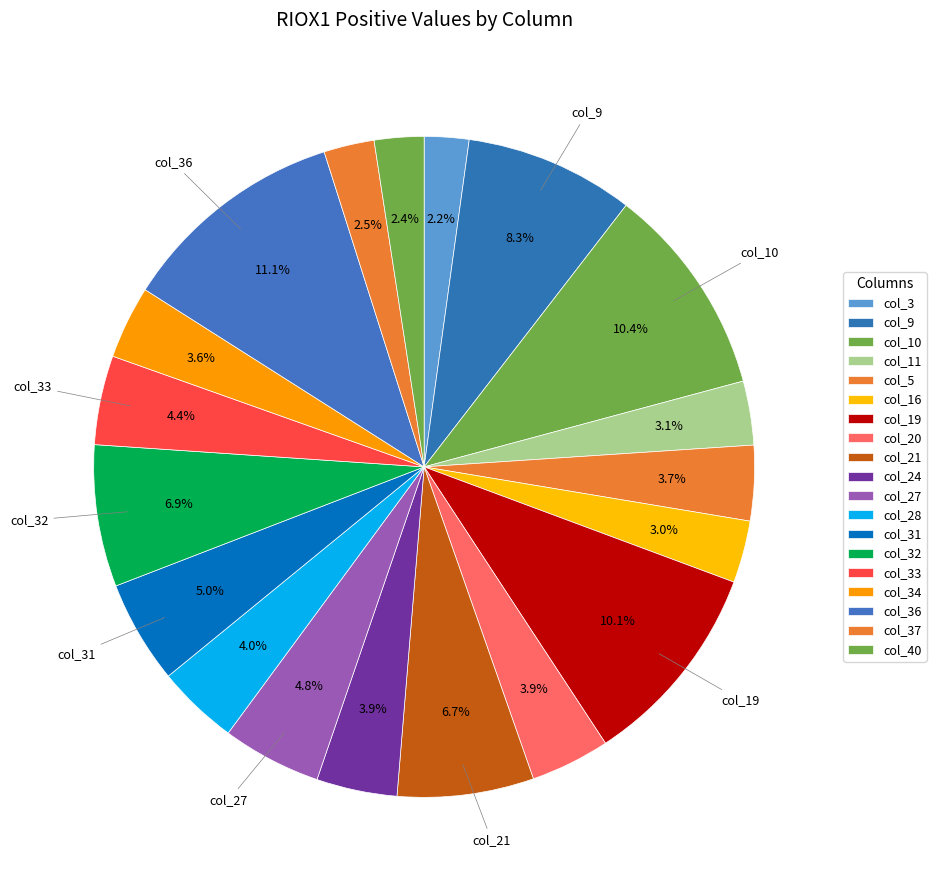

How many slices are in this pie chart?

19